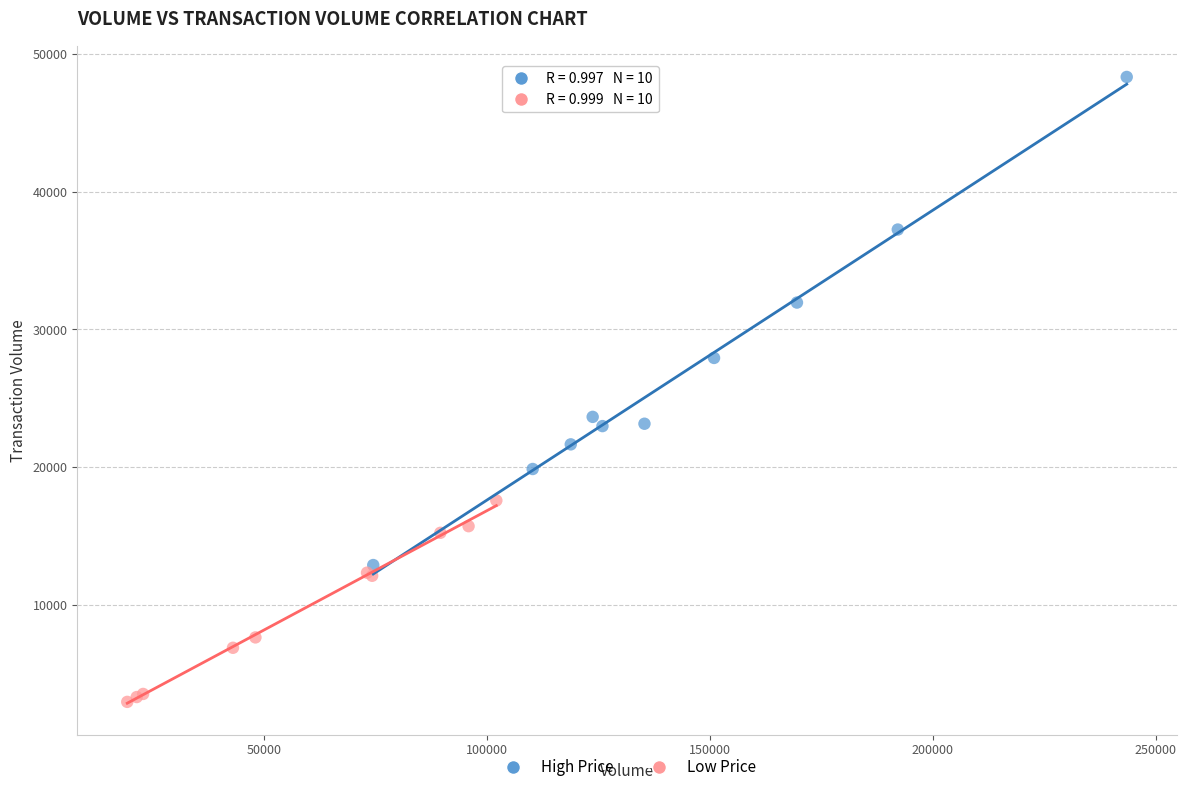

Which series has the largest Y range (max minus min)?

High Price